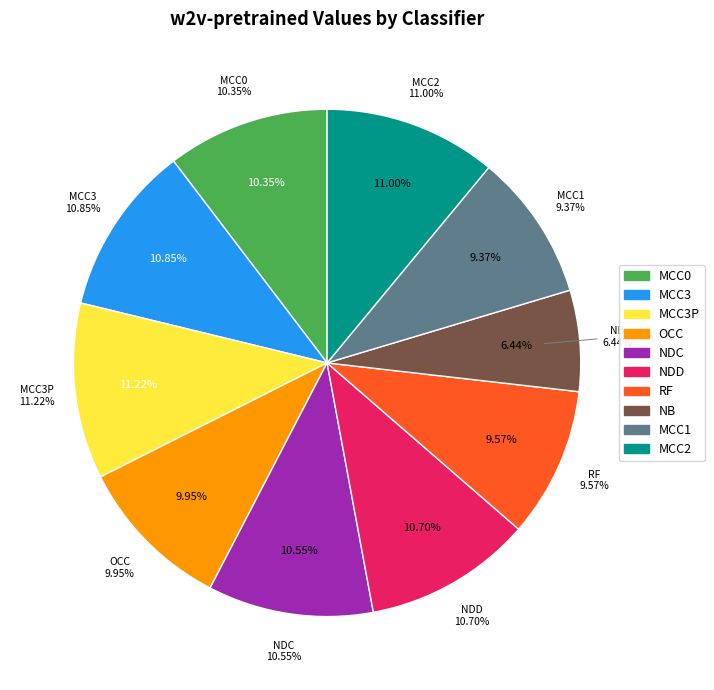

To the nearest percent, what is the average slice percentage?

10%